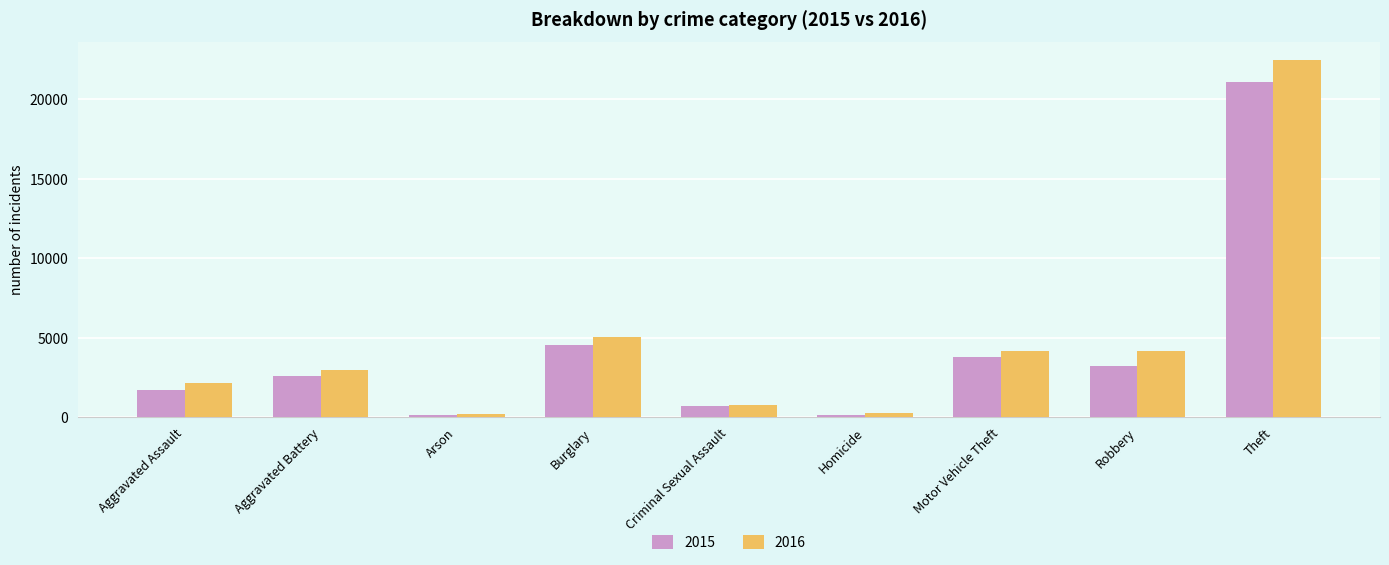

The 2016 series shows 5059 at Burglary. True or false?

True